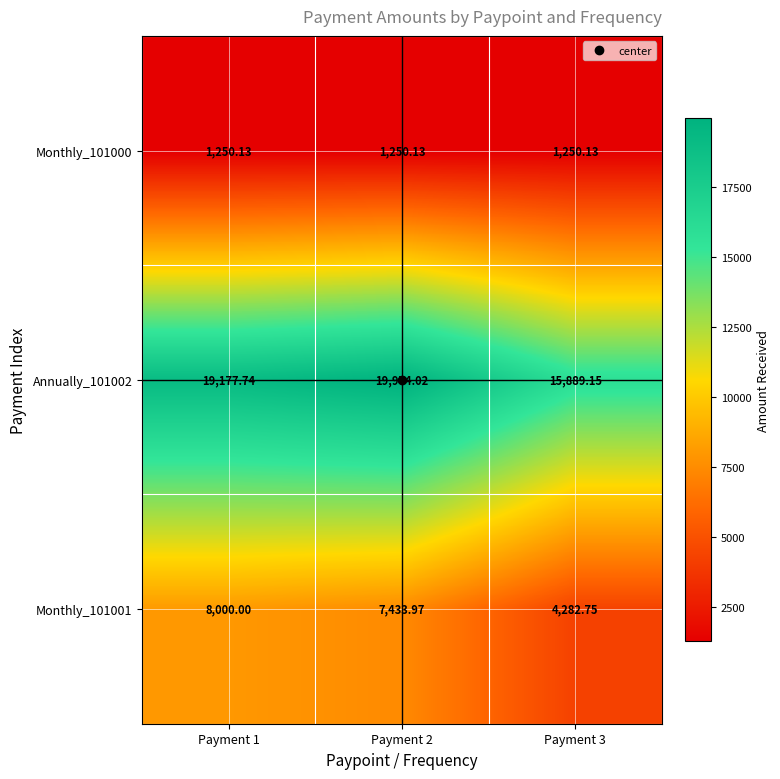

How many data points does each series have?

3